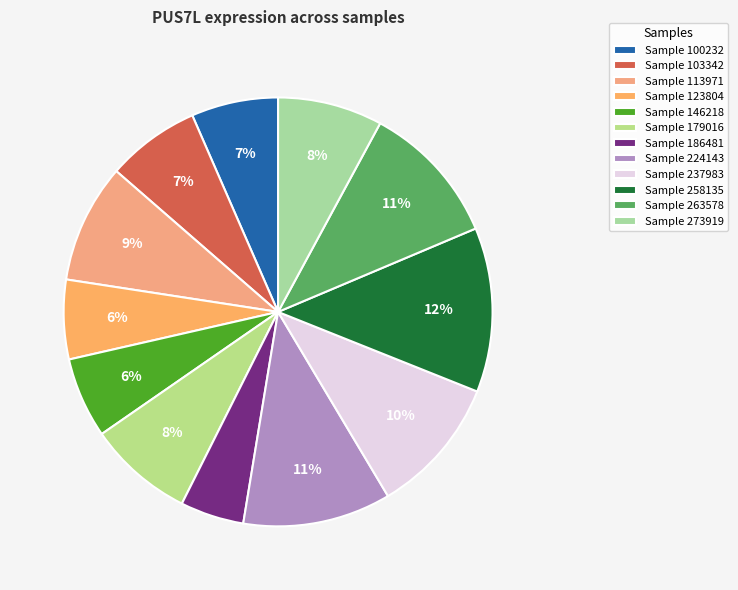

Rank the categories by value from lowest to highest.

186481, 123804, 146218, 100232, 103342, 273919, 179016, 113971, 237983, 263578, 224143, 258135